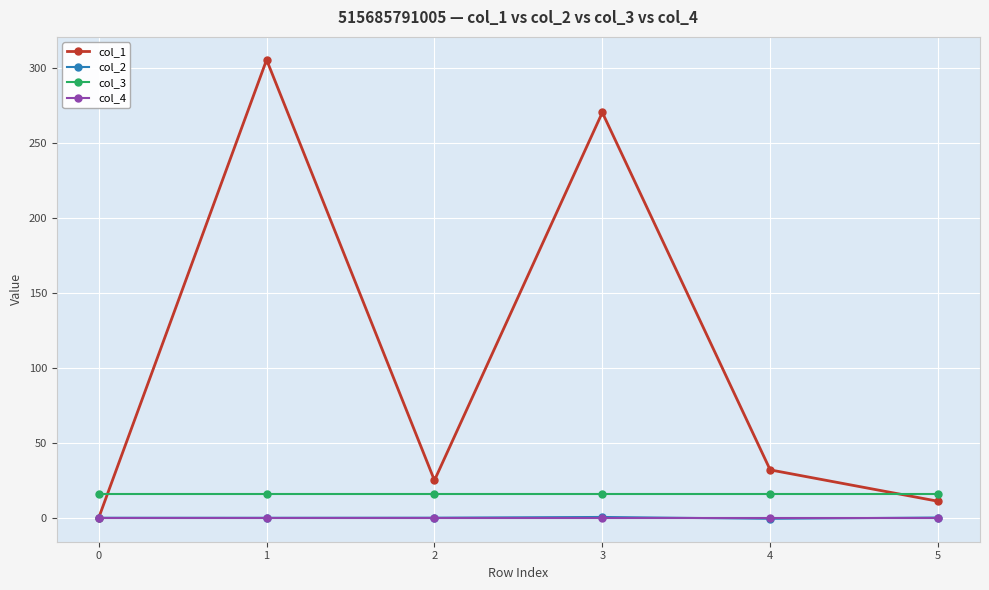

How many lines are shown in the chart?

4